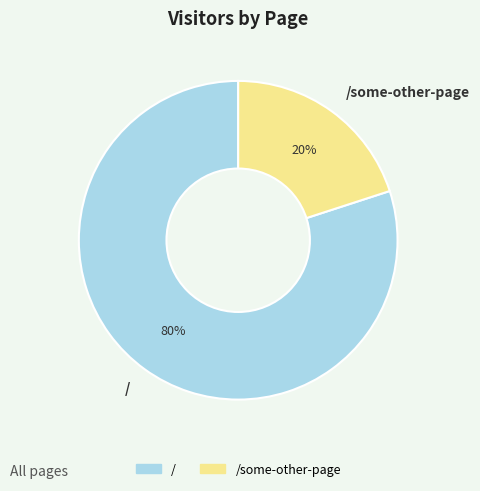

How many segments does this pie chart have?

2